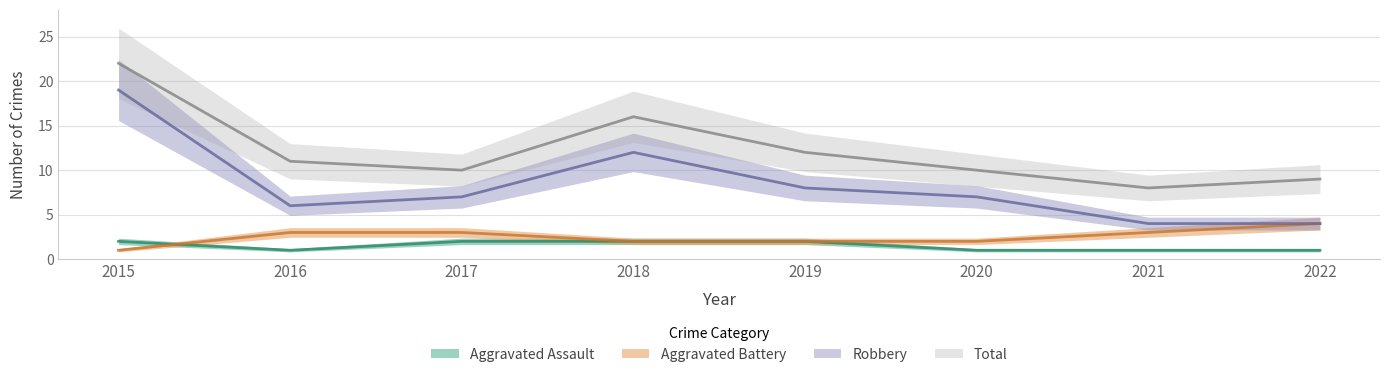

What is the spread (max minus min) of values at 2015?

21